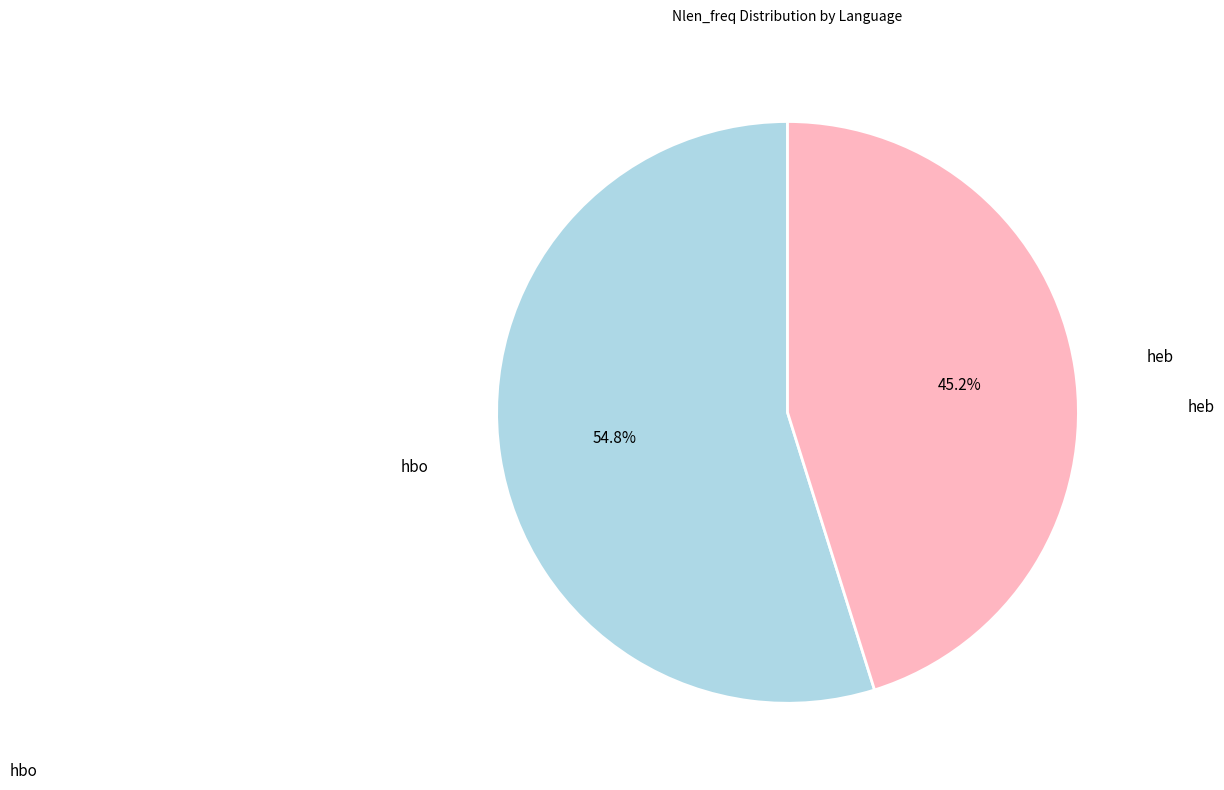

Is there any slice that represents more than half of the pie?

Yes